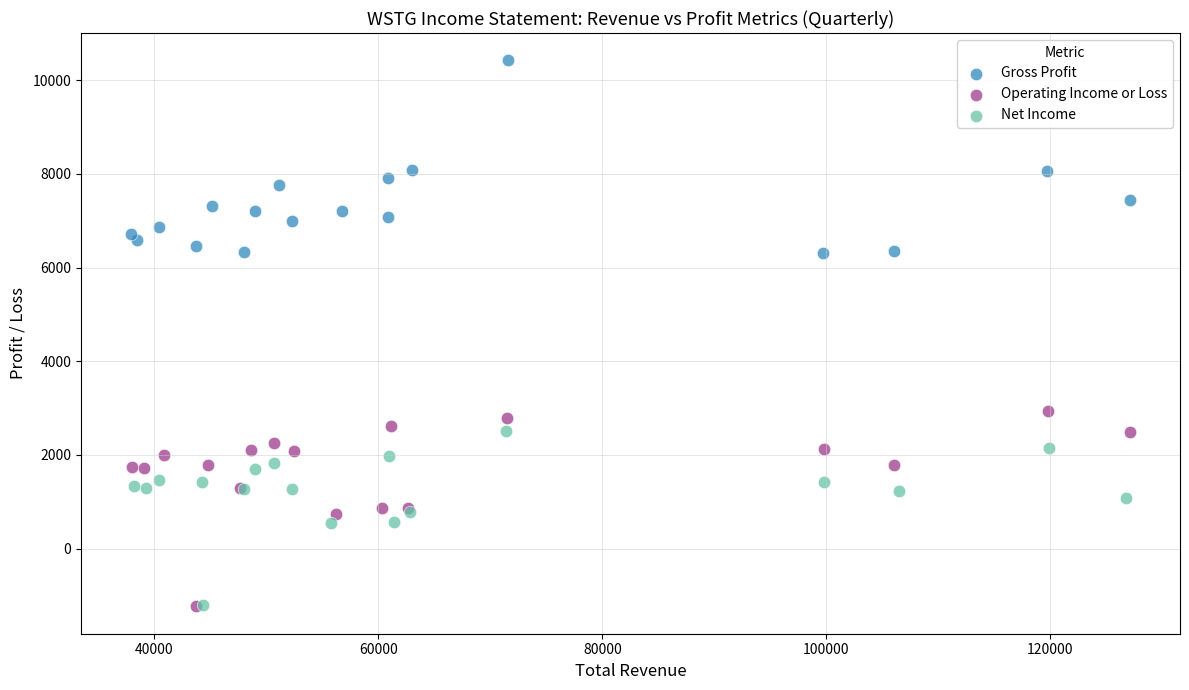

What are all the series names shown in the legend?

Gross Profit, Operating Income or Loss, Net Income